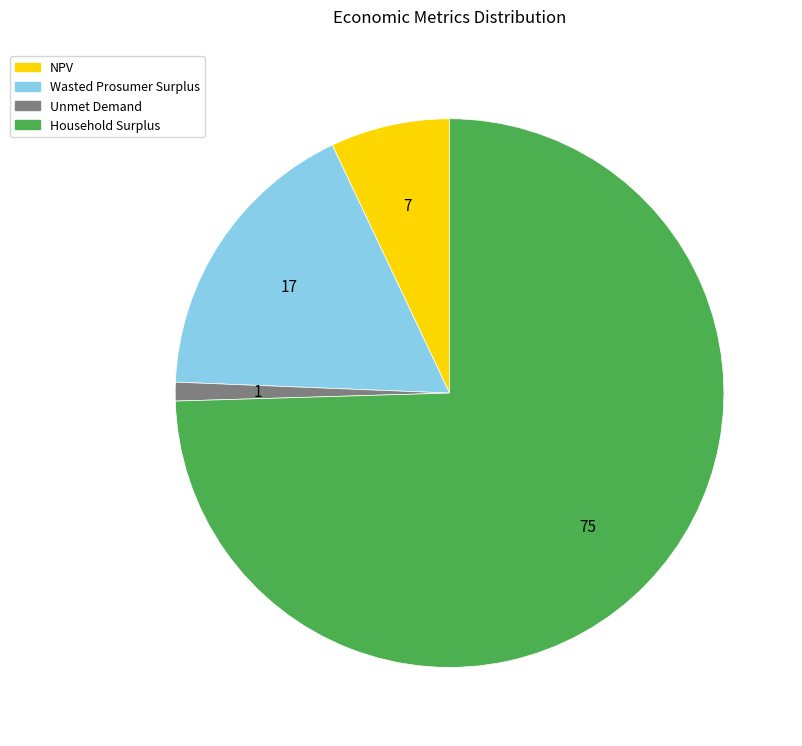

True or false: Unmet Demand accounts for 1% of the total.

True